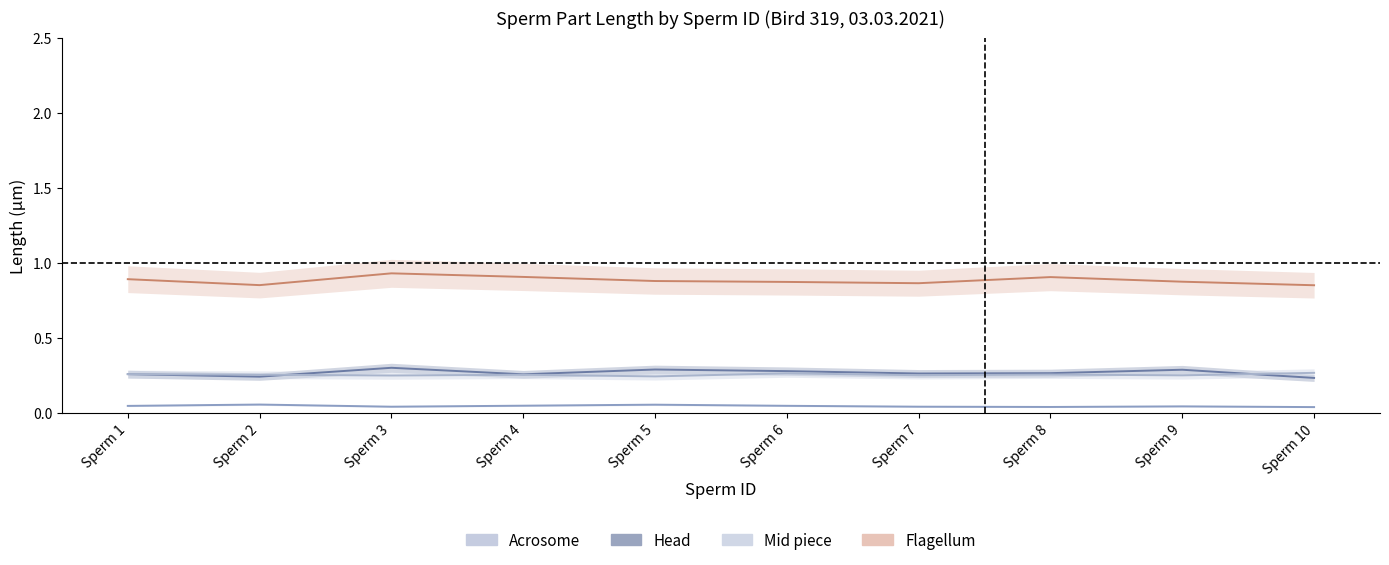

Is the value of Mid piece at Sperm 4 greater than the value of Head at Sperm 6?

No